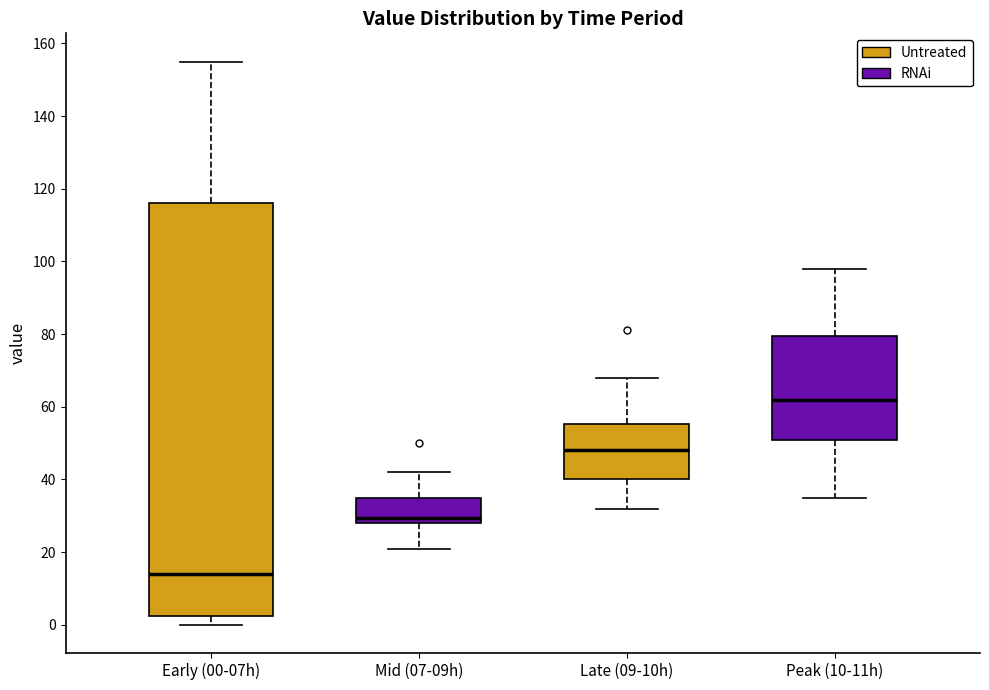

Which box has the lowest median line?

Early (00-07h)